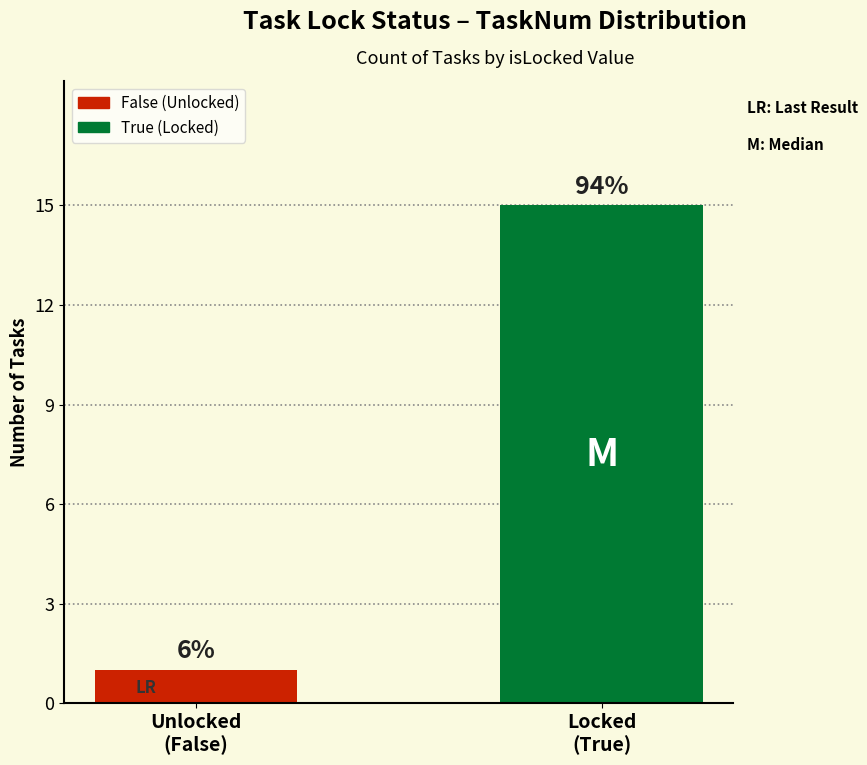

The value at Locked
(True) is 15. True or false?

True